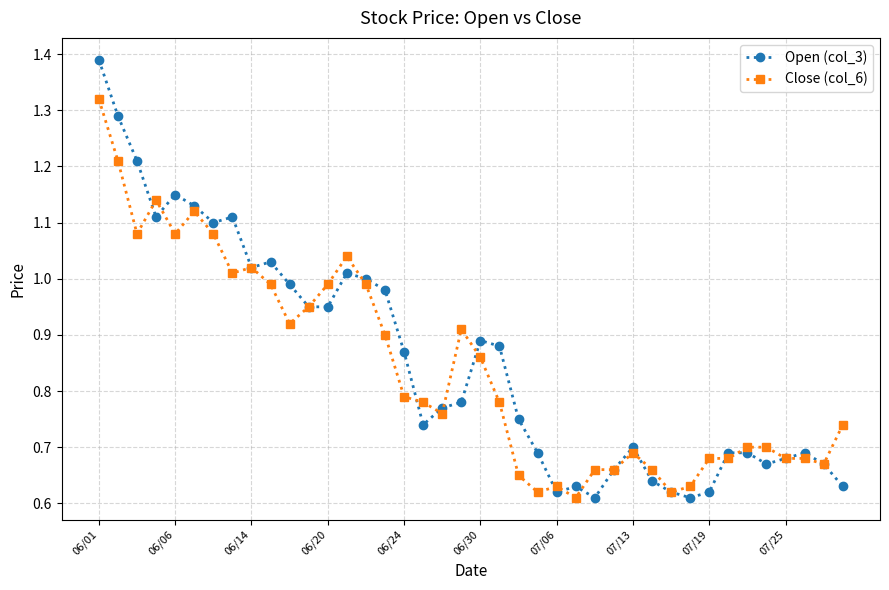

Does the chart have visible grid lines?

Yes